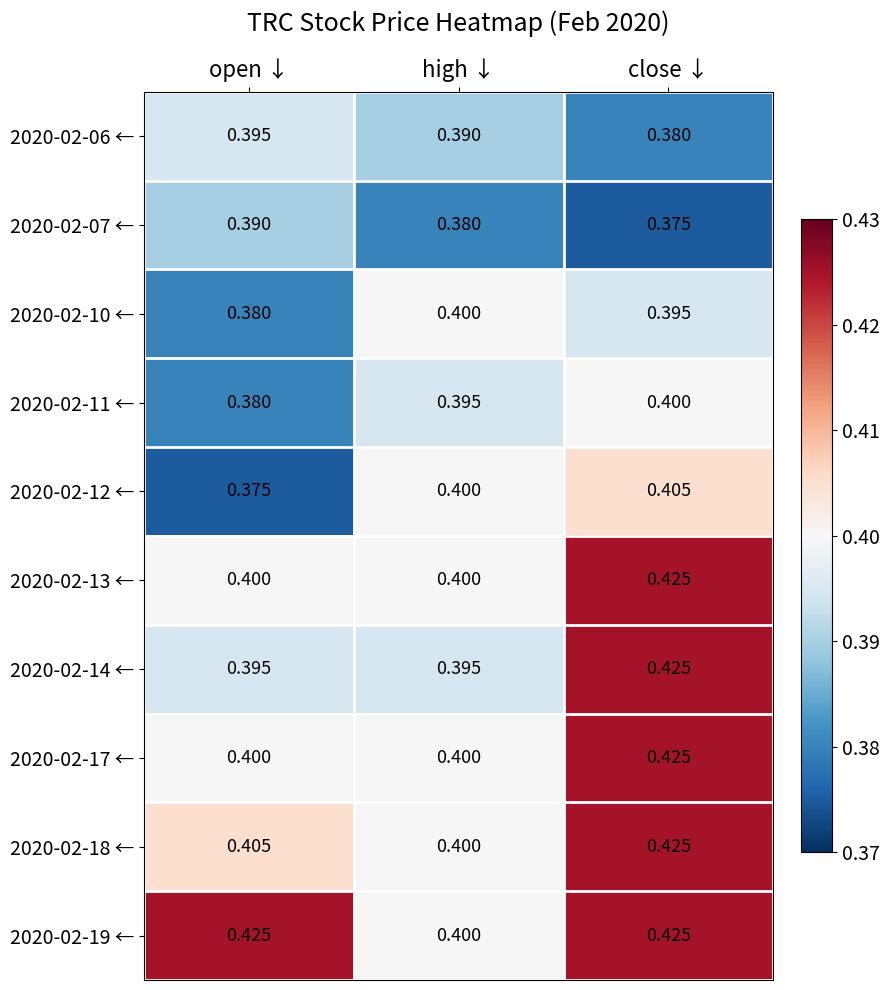

At which category is the sum across all series the highest?

close ↓